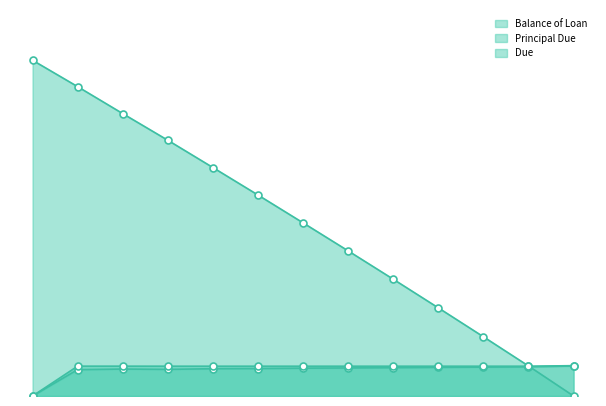

Which series has the widest spread of Y values?

Balance of Loan